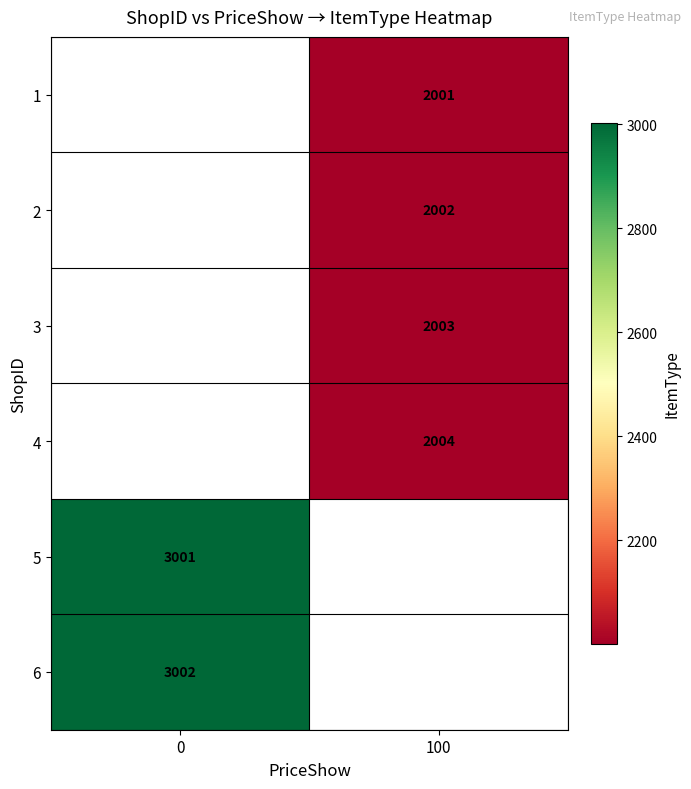

The value of 5 at 0 is 3001. True or false?

True